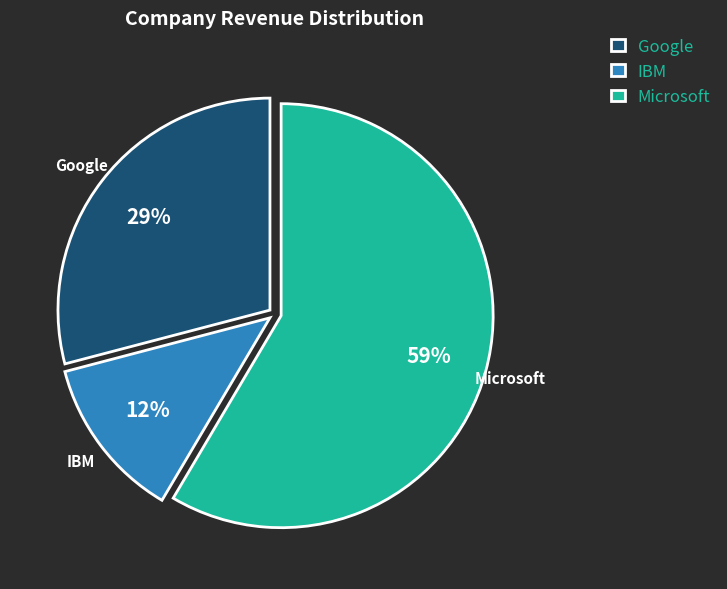

Rank the categories by value from highest to lowest.

Microsoft, Google, IBM